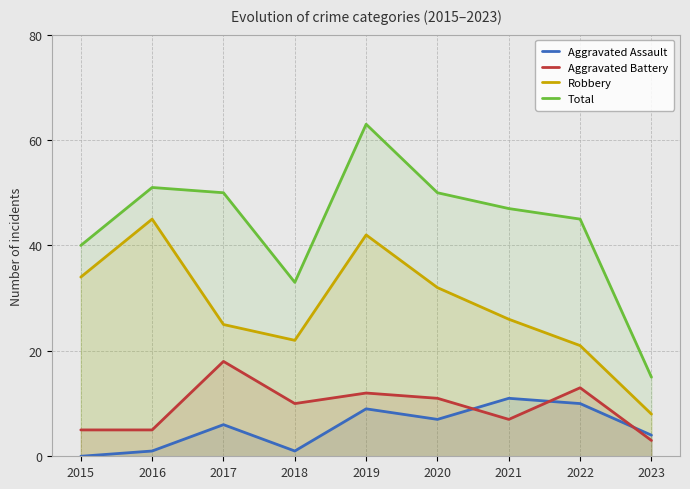

True or false: Robbery and Total intersect in this chart.

False